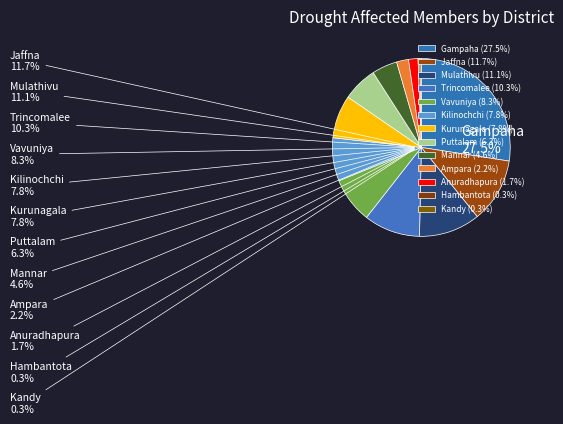

Is there any slice that represents more than half of the pie?

No